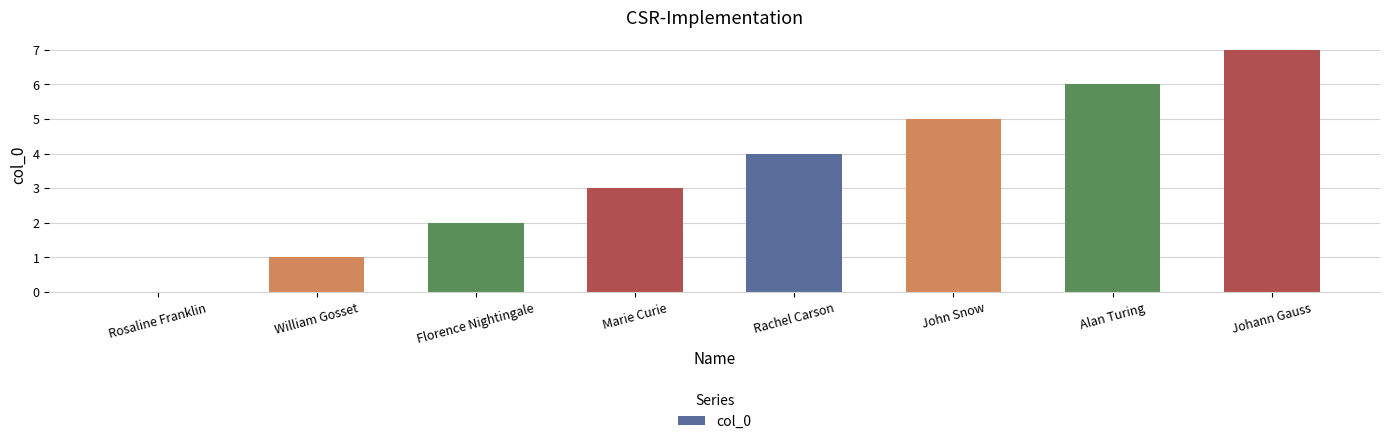

What is the sum of all values?

28